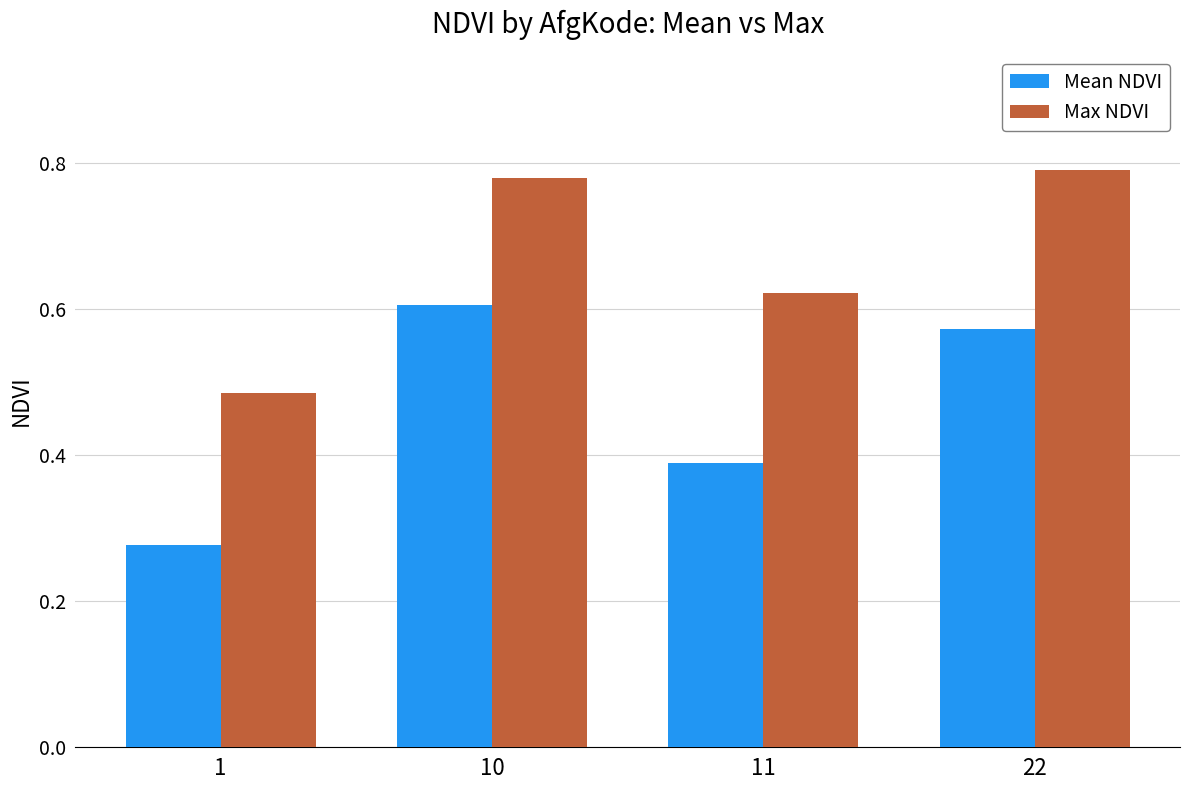

At 11, list the series in order from largest to smallest.

Max NDVI, Mean NDVI